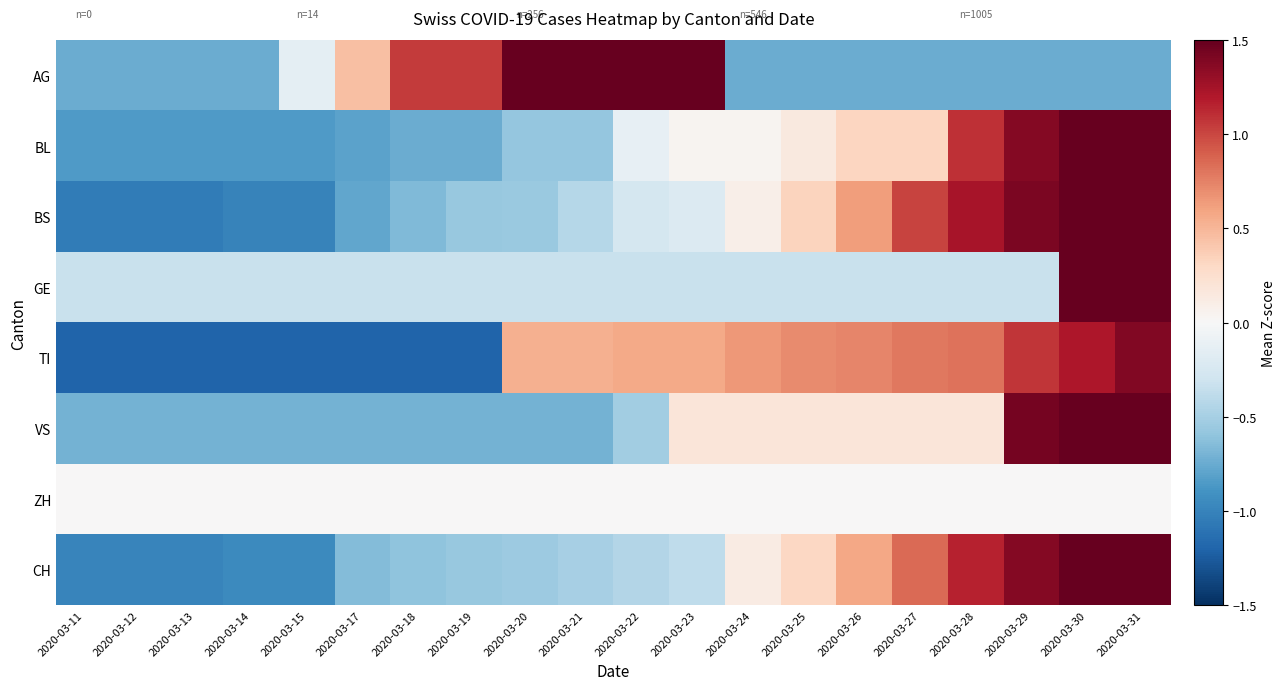

Rank the series by their maximum value, from lowest to highest.

ZH, TI, AG, BS, CH, VS, BL, GE